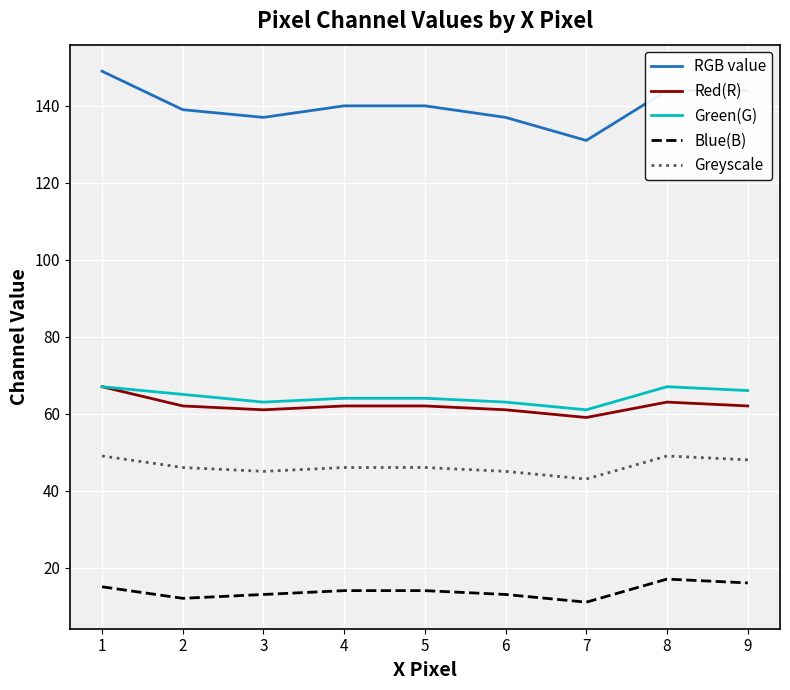

Is this an area chart (filled region under the line)?

No